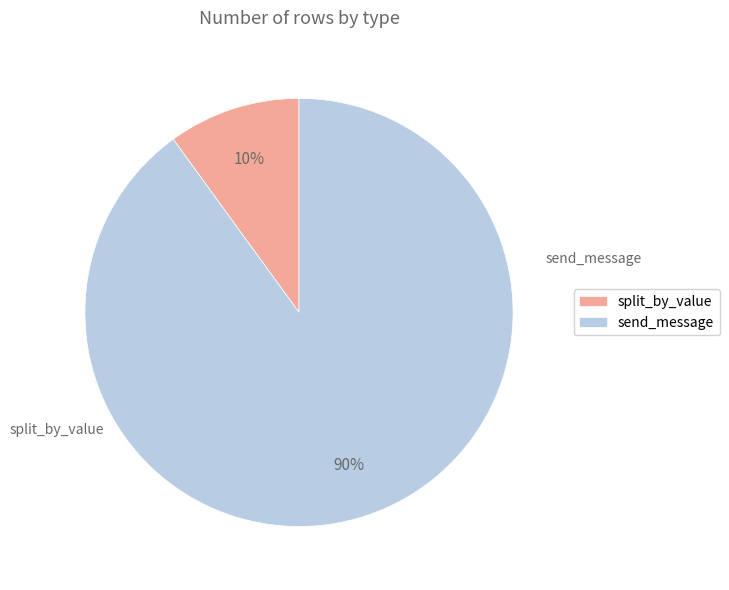

Is the sum of send_message and split_by_value greater than half?

Yes